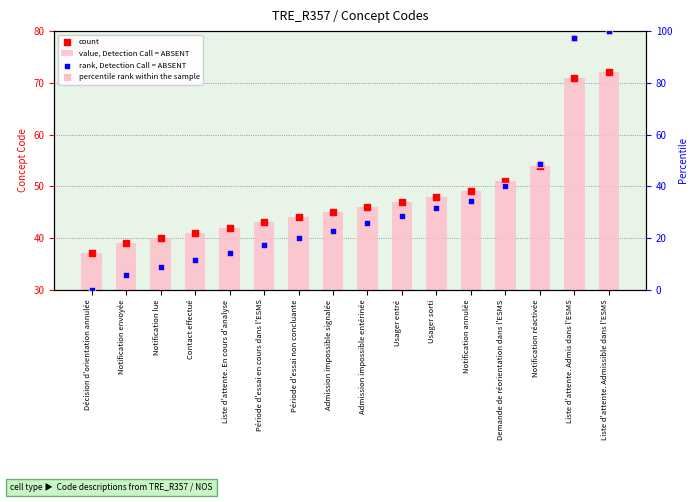

Which series has the largest Y range (max minus min)?

rank, Detection Call = ABSENT